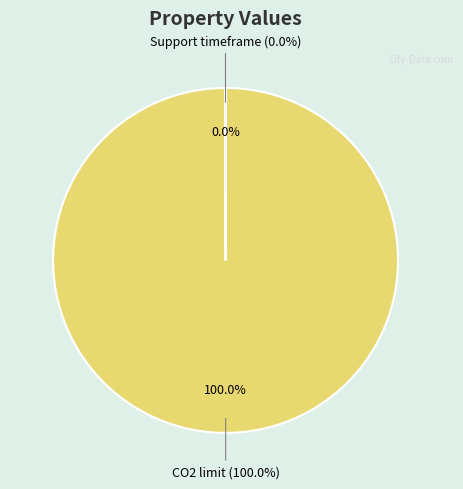

Combined, what portion of the pie is CO2 limit and Support timeframe?

100.0%